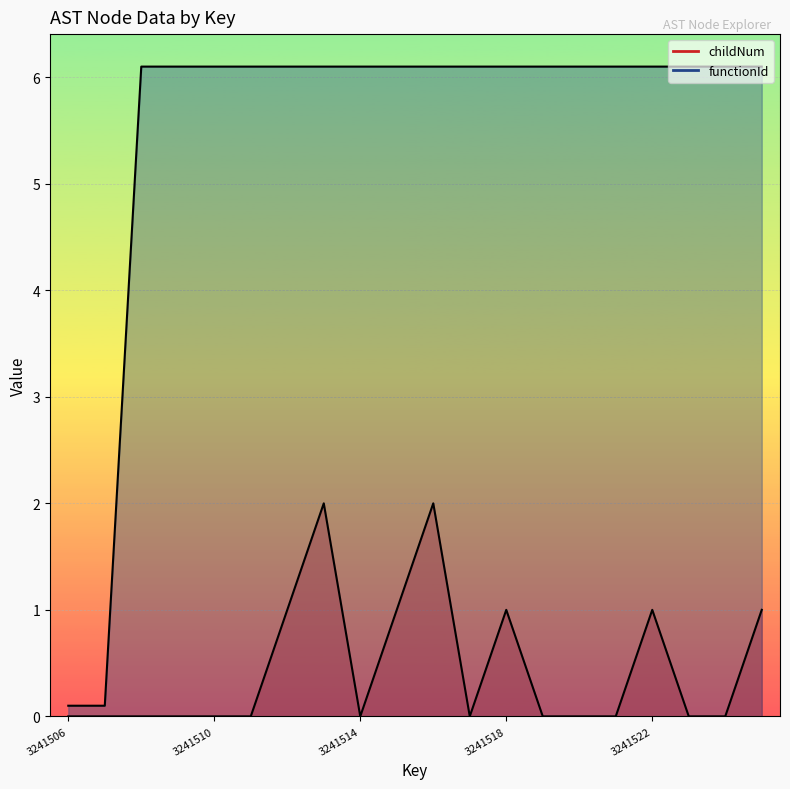

What is the value of the childNum point at the 10th from the left?

1.0